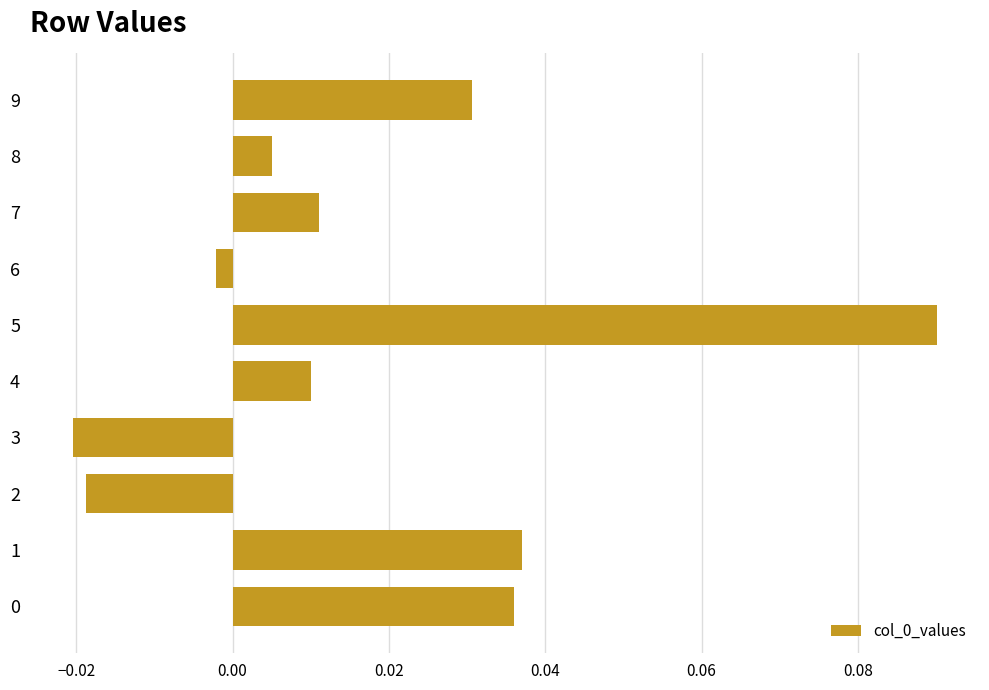

Which has a higher value, 3 or 8?

8